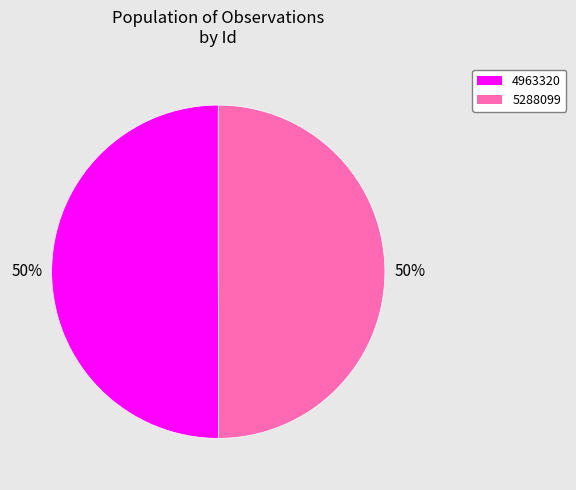

To the nearest percent, what portion does 4963320 represent?

50%